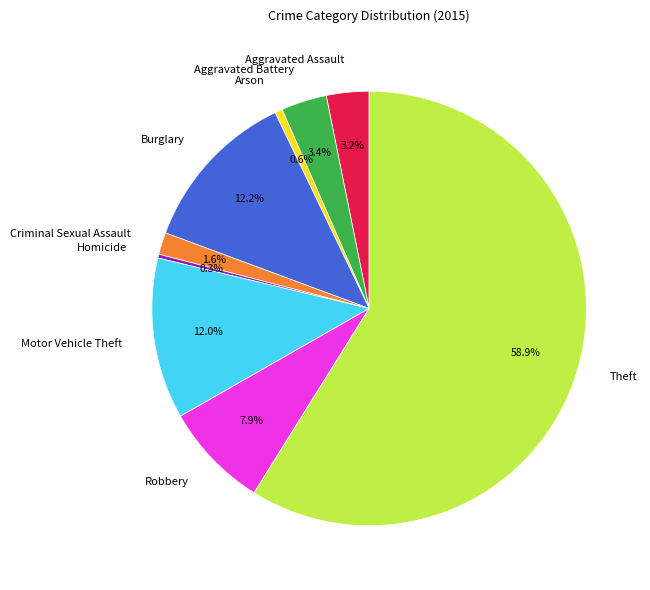

How many slices are in this pie chart?

9